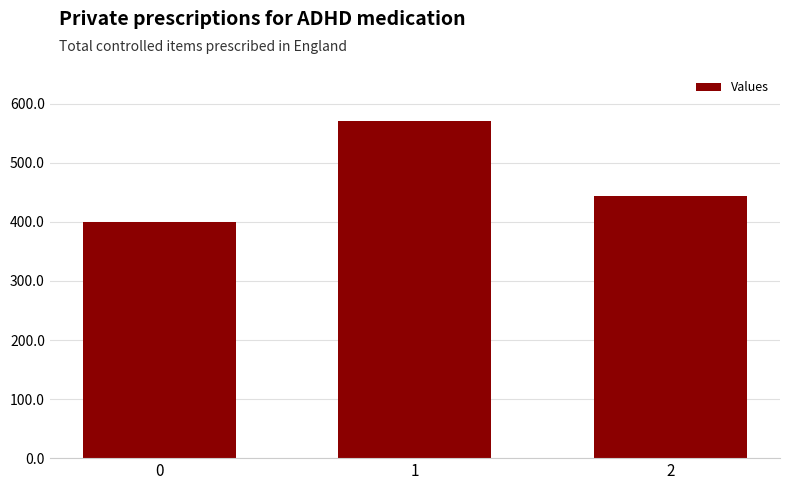

Approximately how many times larger is the value at 2 compared to 0?

1.1